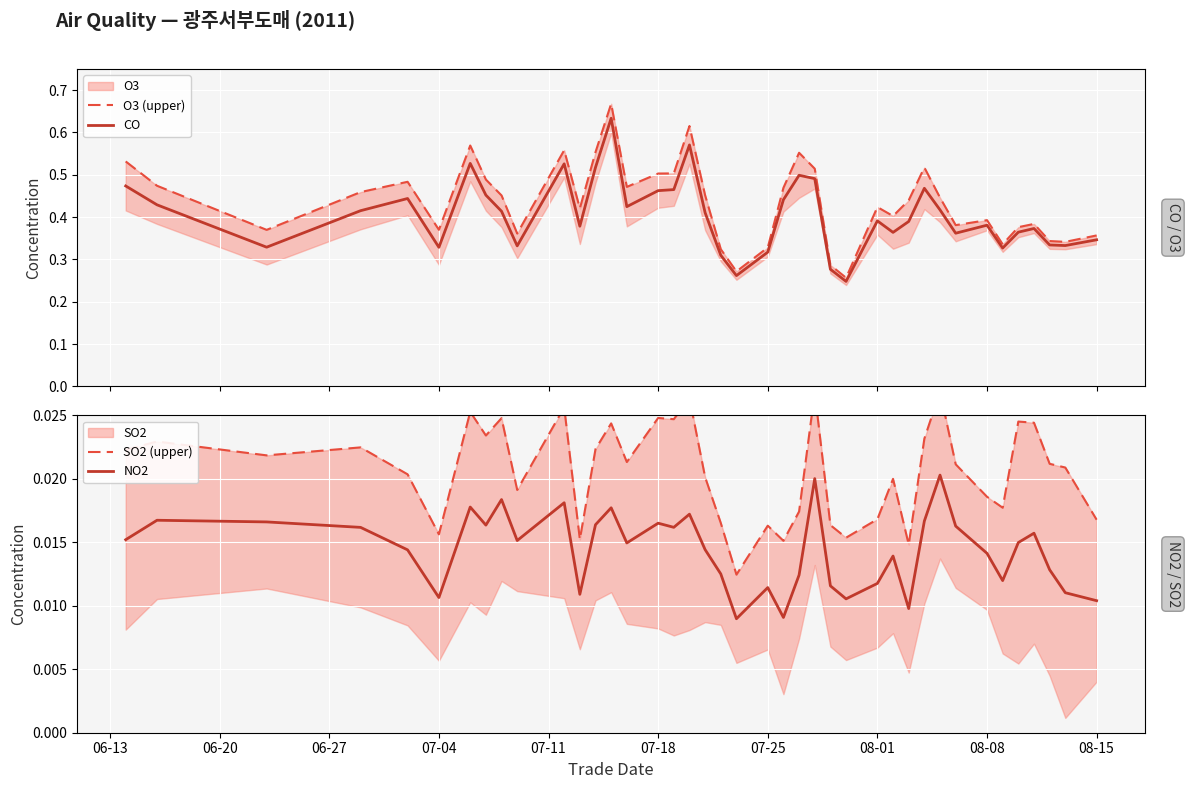

Is it true that CO equals 0.1 at 31?

False